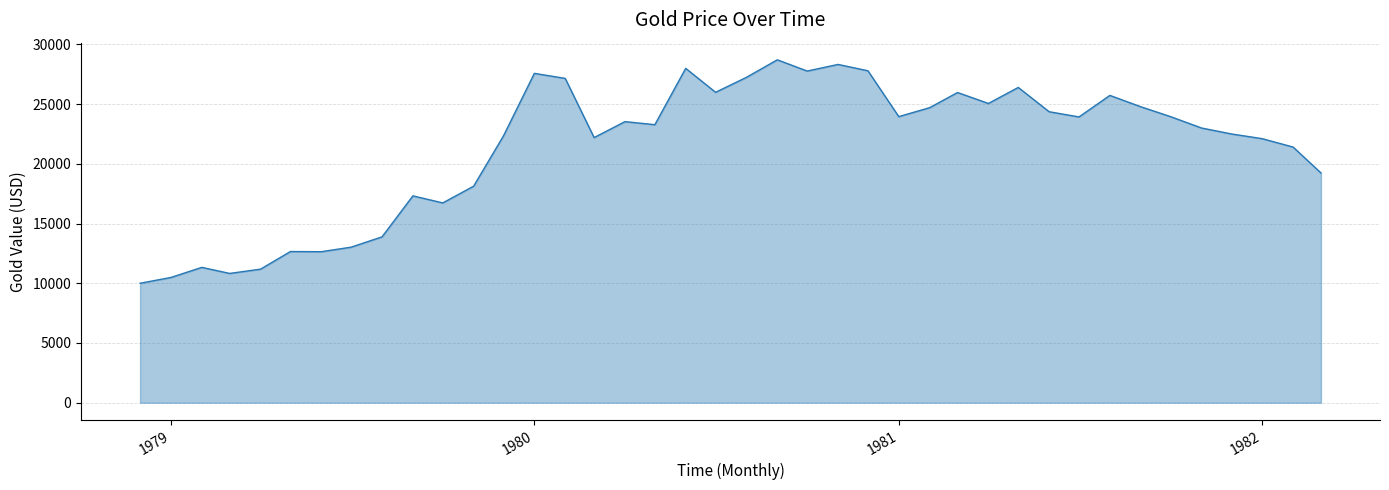

What is the greatest value displayed?

28702.0